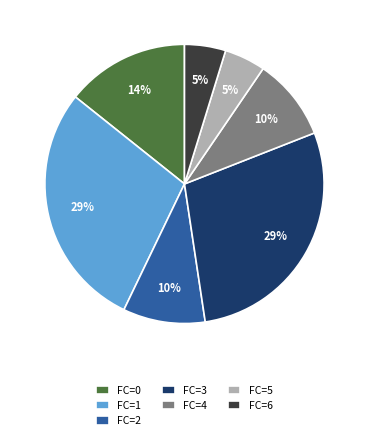

To the nearest percent, what is the difference between the largest and smallest slice percentages?

24%